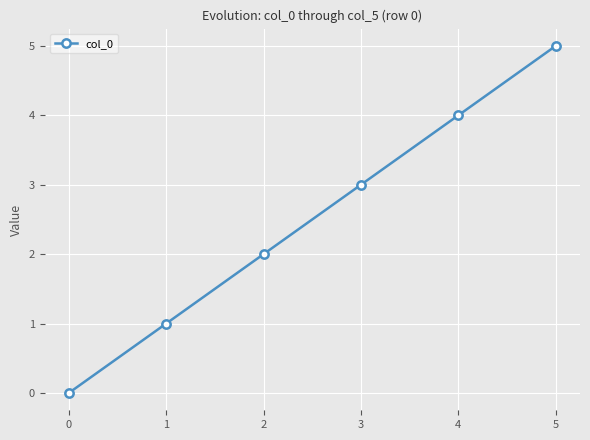

What is the value of the 5th point from the left?

4